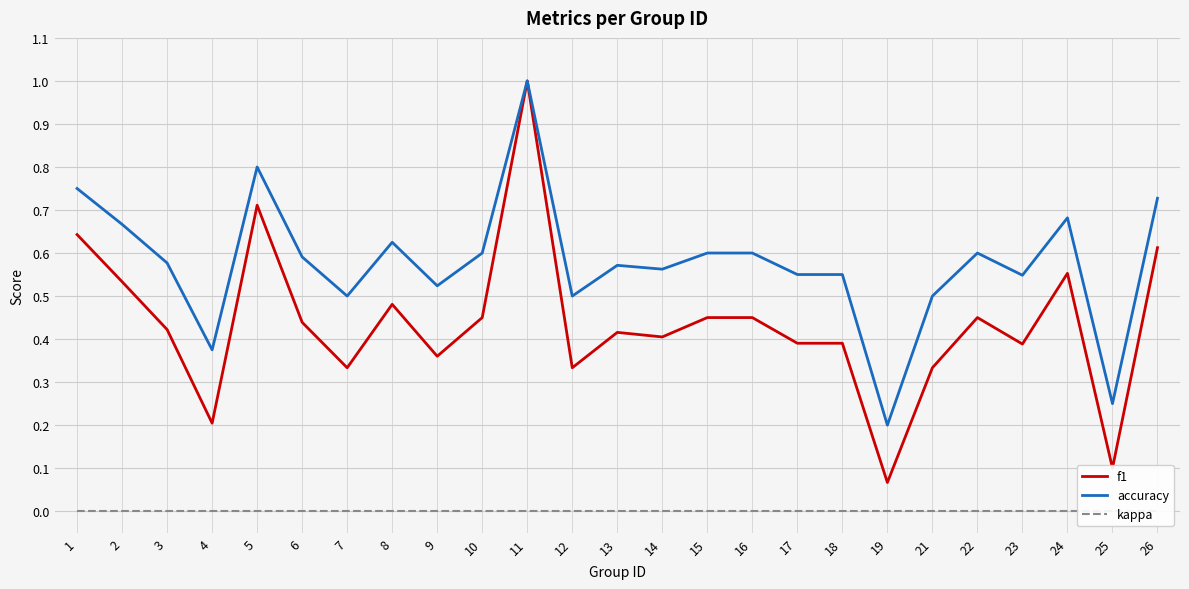

Between 14 and 16, which is larger?

16